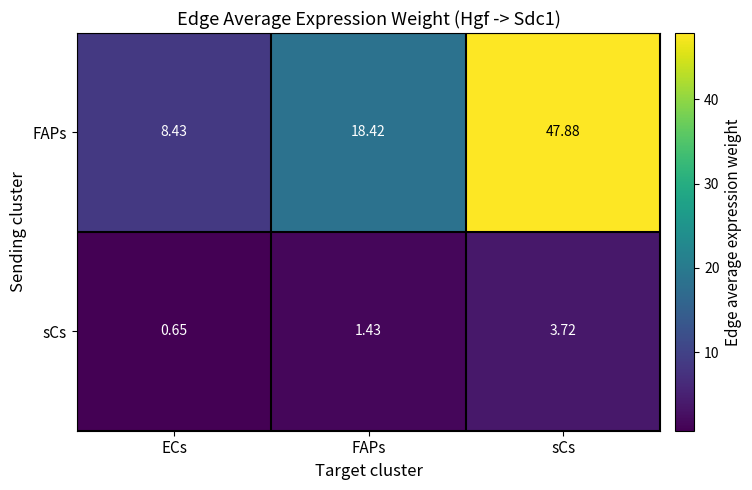

Which label corresponds to the smallest value in the chart?

ECs